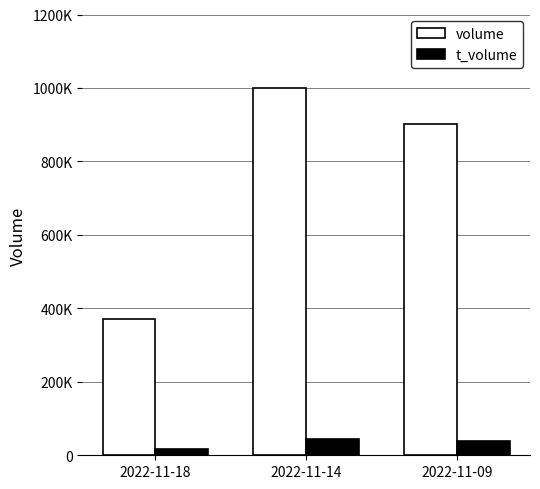

What is the lowest value of the t_volume series?

16817